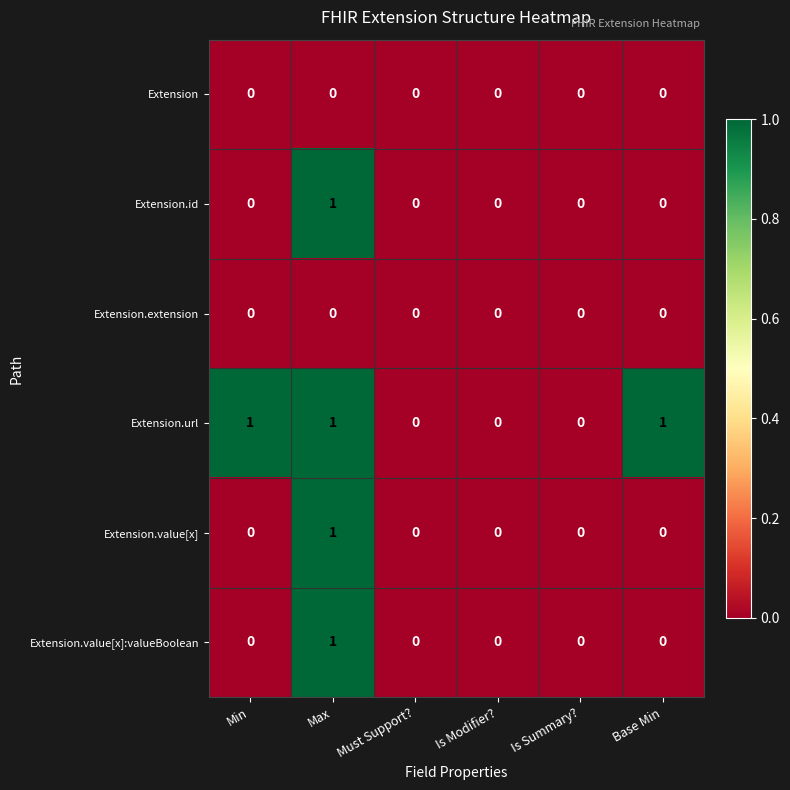

Which series has the largest total across all categories?

Extension.url